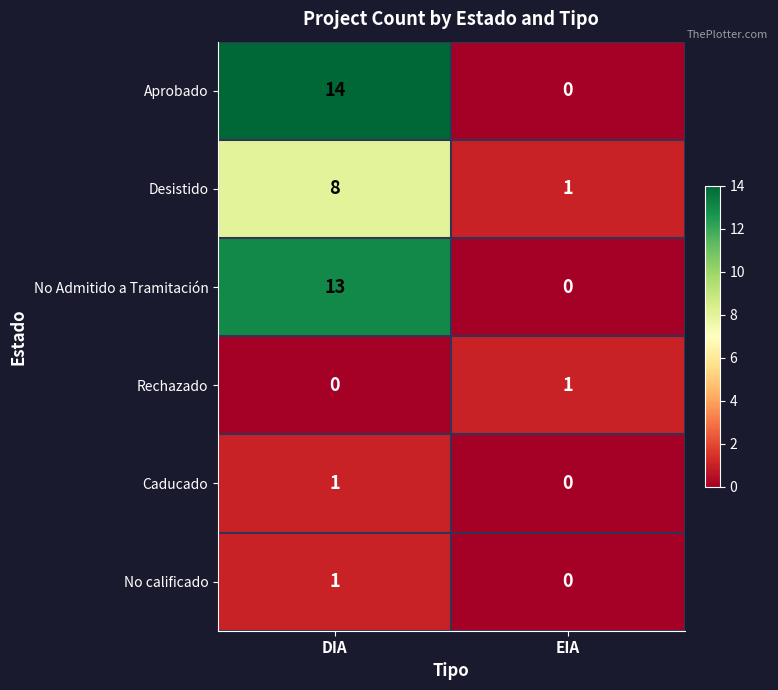

Which series changed the most between DIA and EIA?

Aprobado